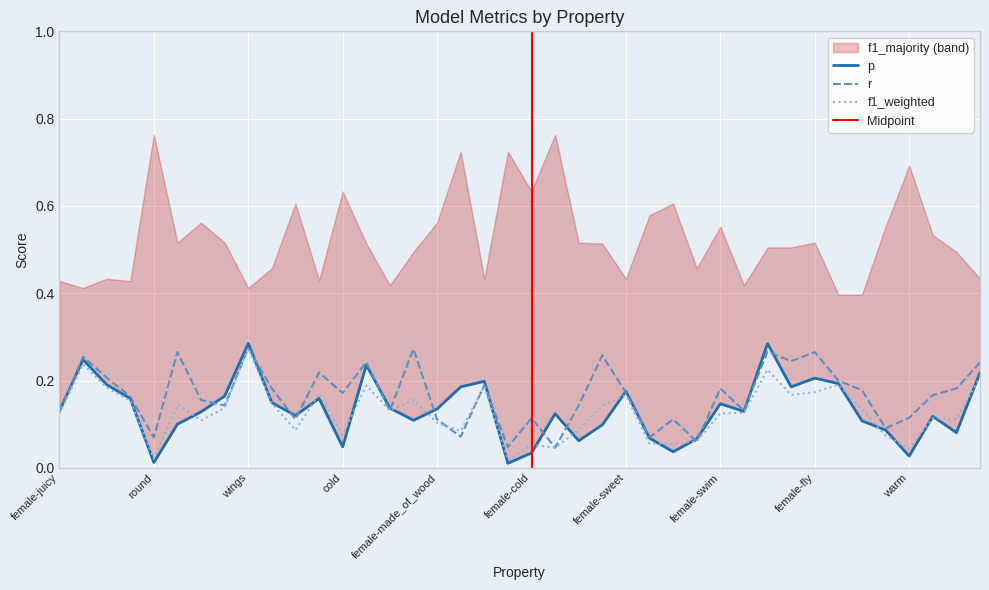

Is this an area chart (filled region under the line)?

No